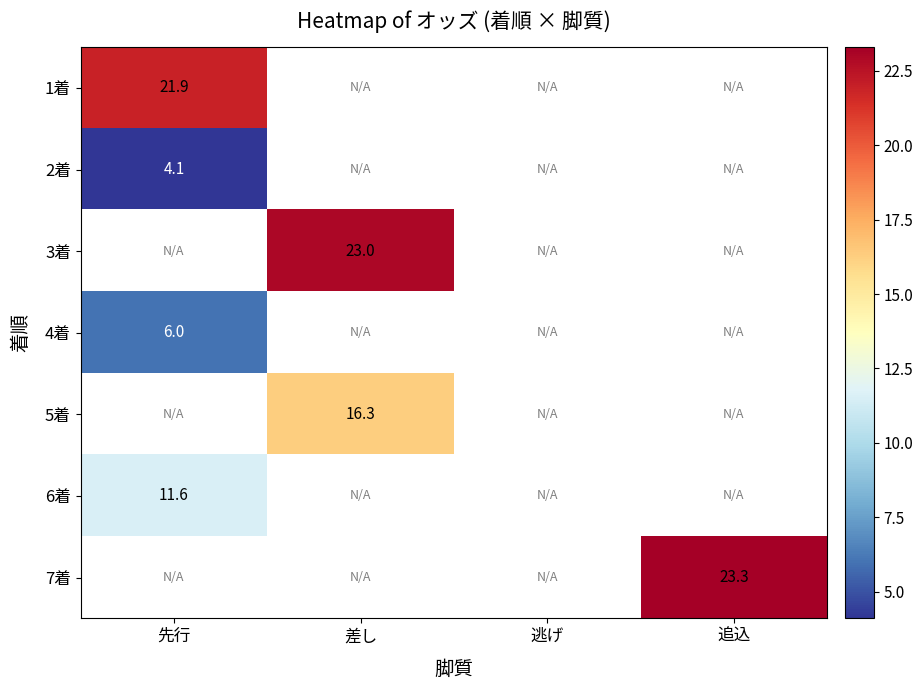

Is it true that 4着 equals 6.0 at 先行?

True